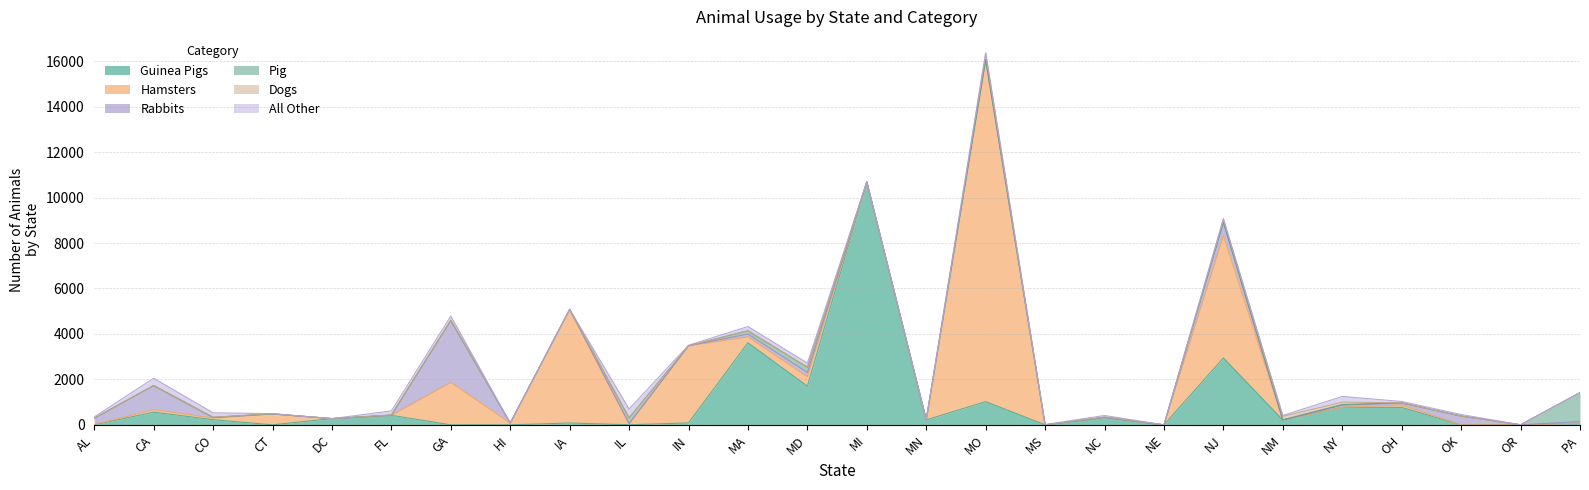

Reading left to right, extract all data points from this chart.

Guinea Pigs: 0	558	226	0	274	418	0	0	80	3	84	3611	1701	10673	217	1021	0	328	0	2941	210	773	766	0	0	71
Hamsters: 12	109	74	477	0	0	1869	77	4997	45	3393	261	414	0	0	15034	0	0	0	5392	0	1	106	0	0	0
Rabbits: 274	1058	21	2	0	0	2720	0	4	3	0	122	185	17	3	20	0	0	0	576	0	90	84	387	0	72
Pig: 0	0	12	0	0	11	0	0	0	255	0	146	230	0	1	0	0	0	0	6	12	30	14	0	0	1274
Dogs: 0	0	0	10	0	6	23	0	0	8	0	0	9	0	0	256	0	18	0	144	150	104	0	0	0	0
All Other: 60	325	195	3	0	177	174	0	0	384	25	185	177	12	11	41	15	64	0	0	40	251	57	67	4	0